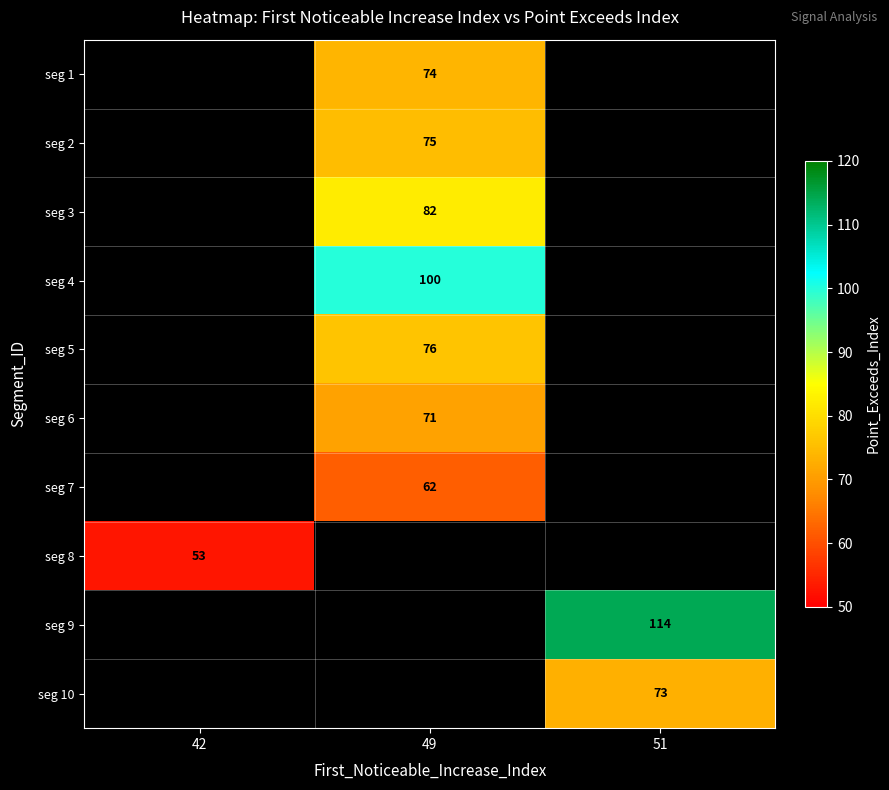

What is the greatest value displayed?

114.0